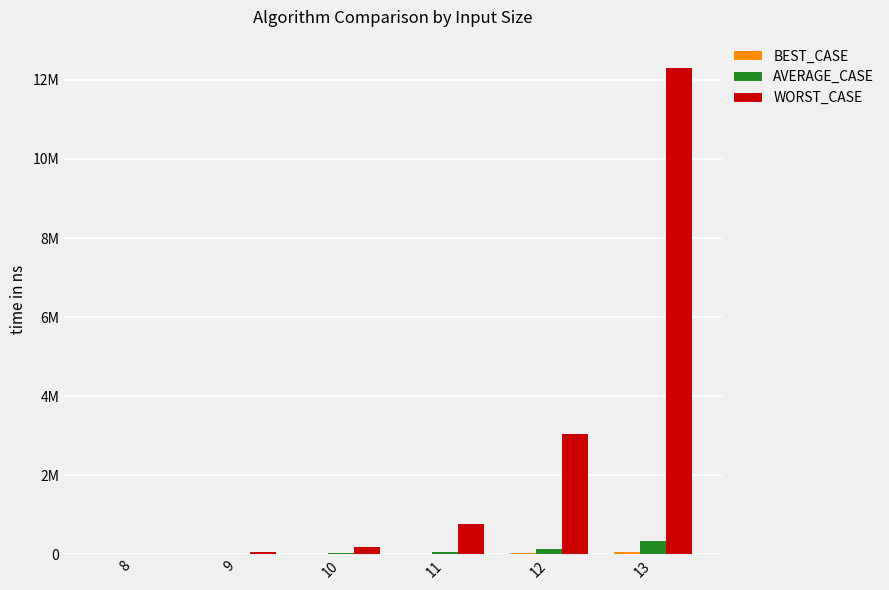

The value of AVERAGE_CASE at 10 is 27250. True or false?

True